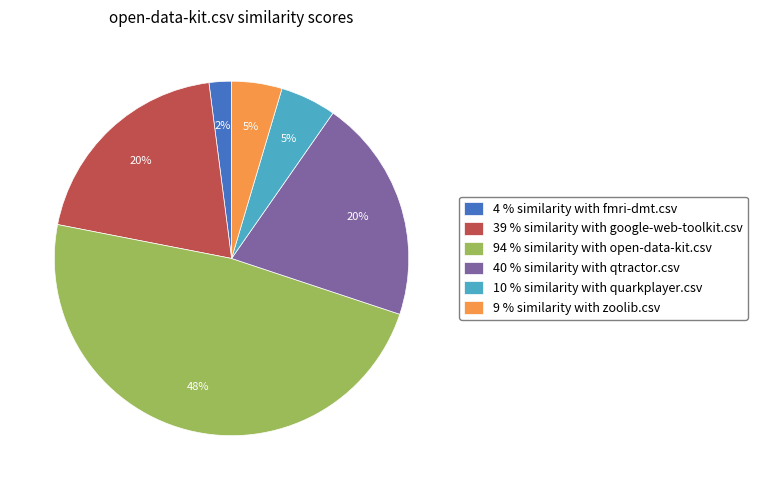

Is it true that 9 % similarity with zoolib.csv is 17% of the pie?

False